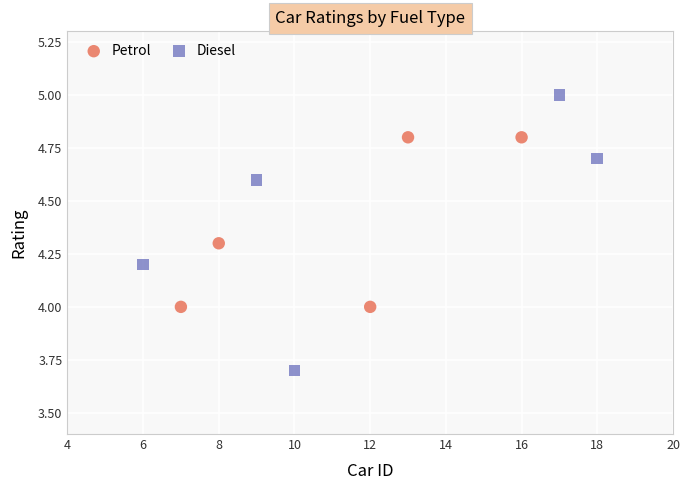

What are all the series names shown in the legend?

Petrol, Diesel